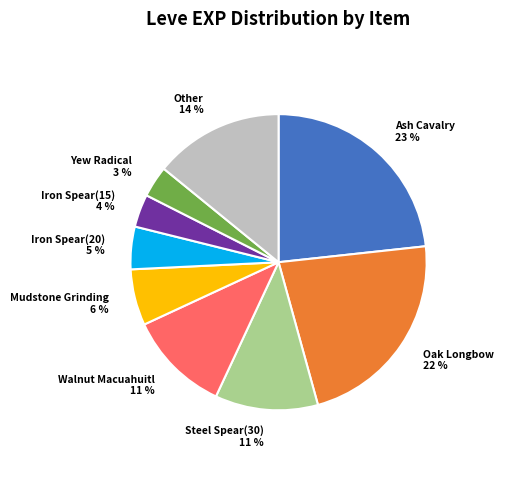

Is there any slice that represents more than half of the pie?

No